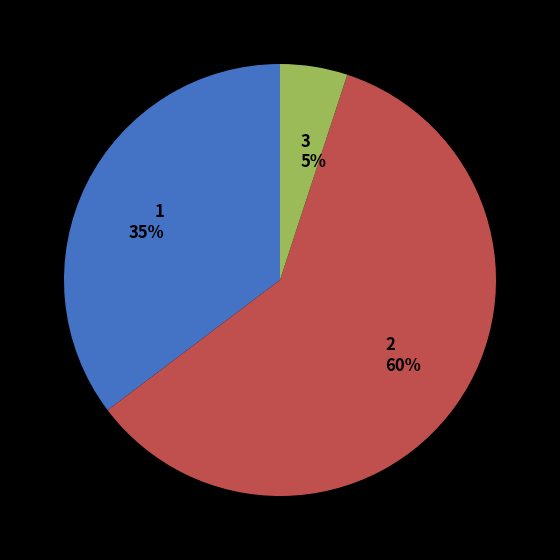

How many segments does this pie chart have?

3